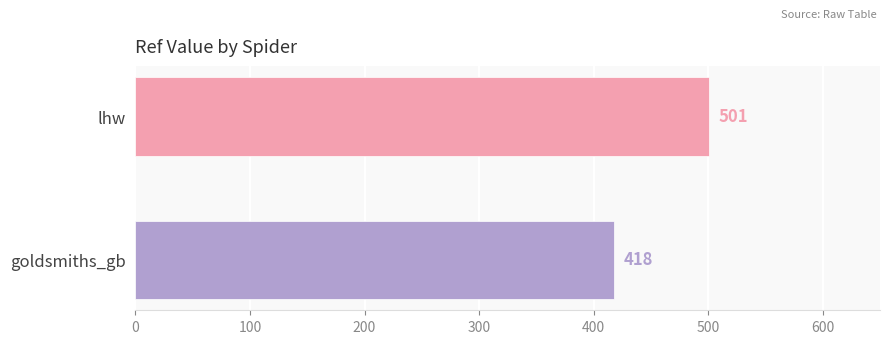

What is the average value?

460